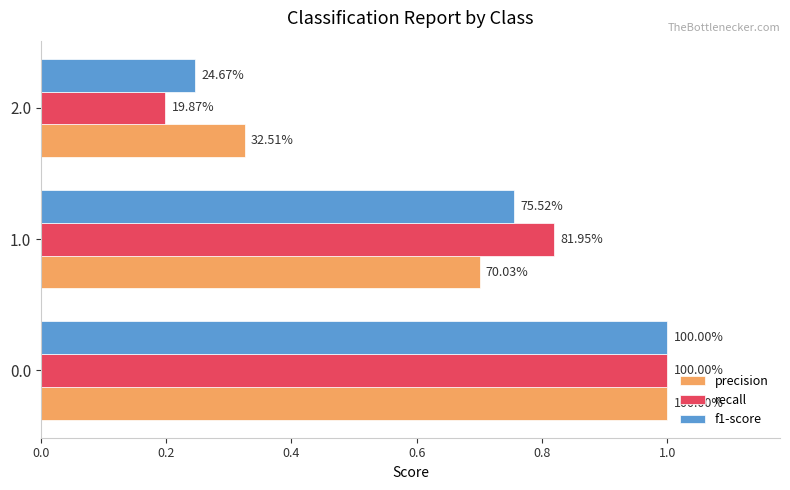

What is the greatest value displayed?

1.0